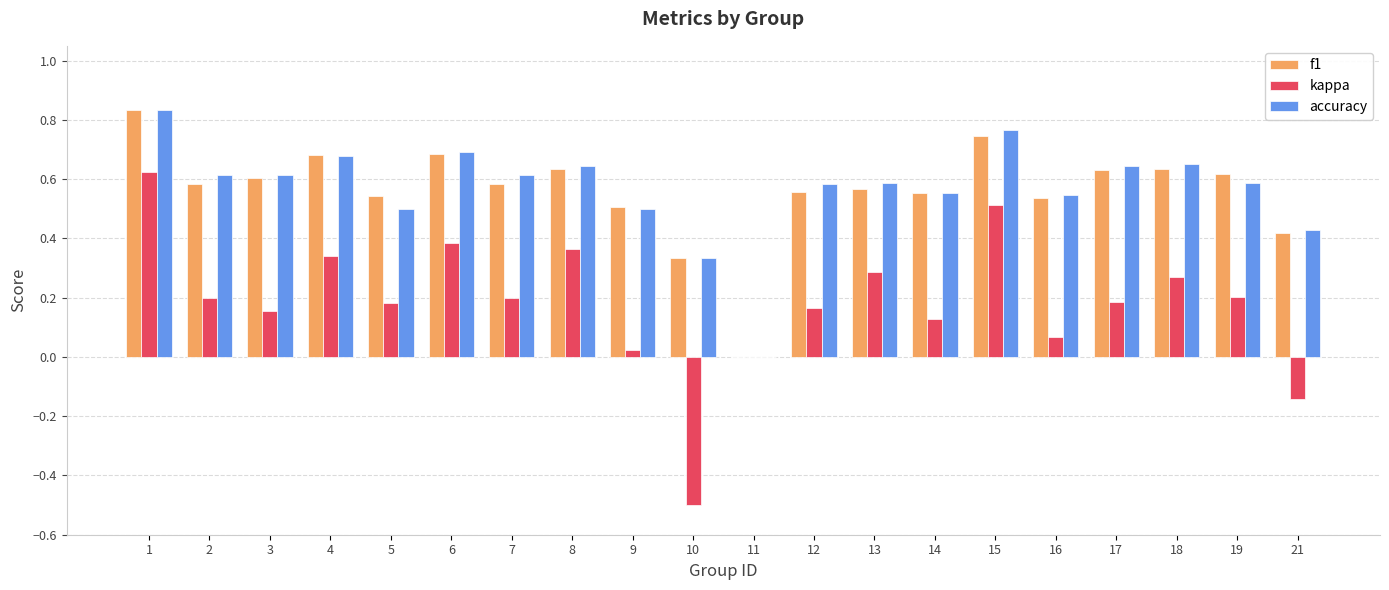

The value of accuracy at 4 is 0.7. True or false?

True